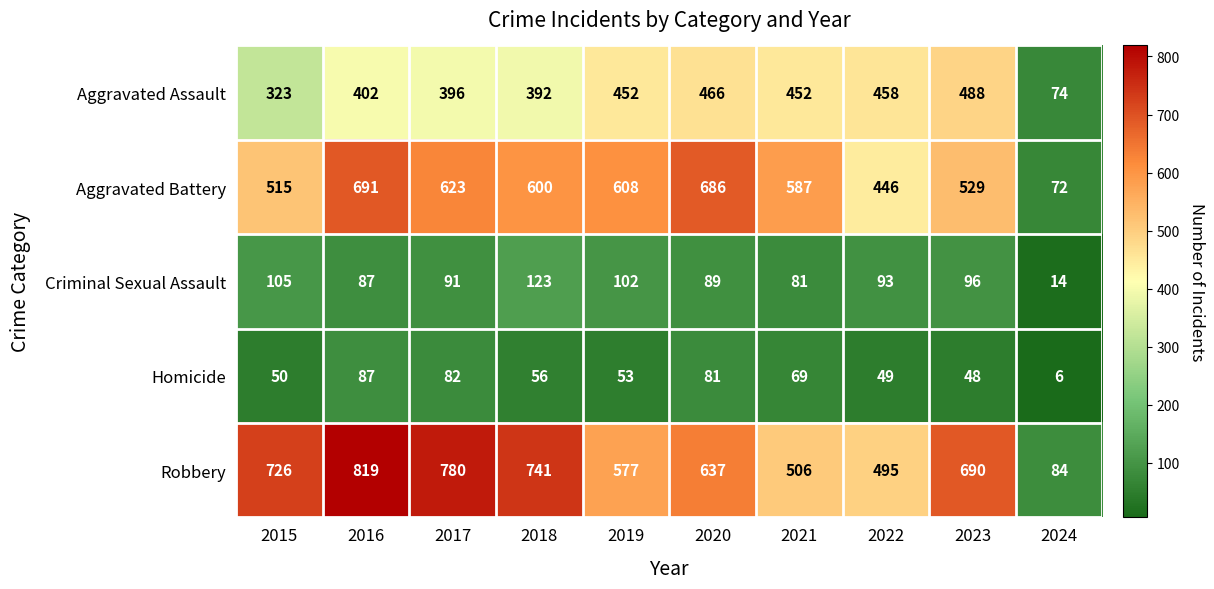

At how many categories does at least one series exceed 590?

7